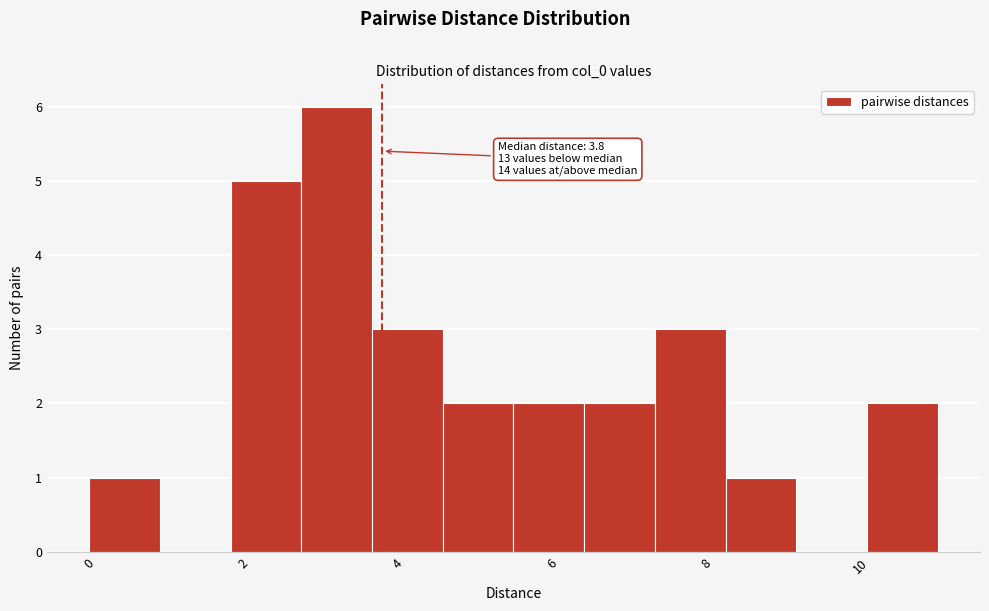

Which range on the x-axis has the tallest bar?

2.8 to 3.6